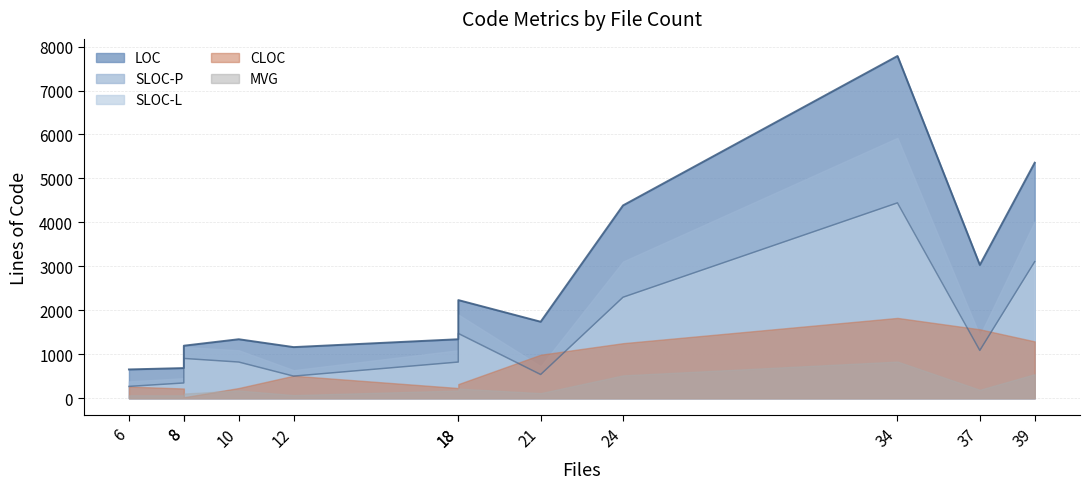

Does the chart have visible grid lines?

Yes